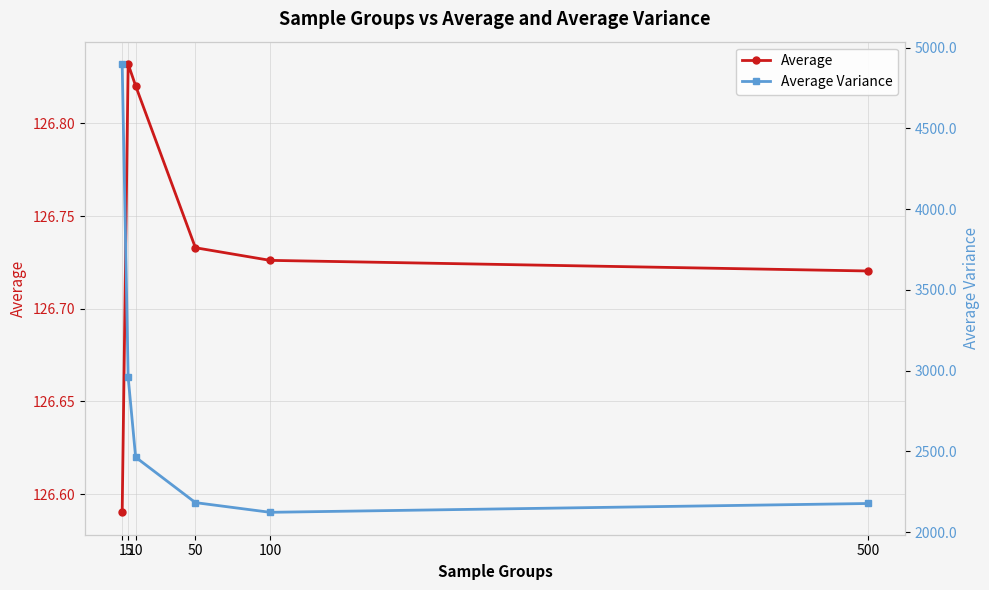

Reading left to right, what are all the values shown in this chart?

Average: 1=126.6	5=126.8	10=126.8	50=126.7	100=126.7	500=126.7
Average Variance: 1=4897.5	5=2958.6	10=2463.6	50=2182.4	100=2122.4	500=2176.9